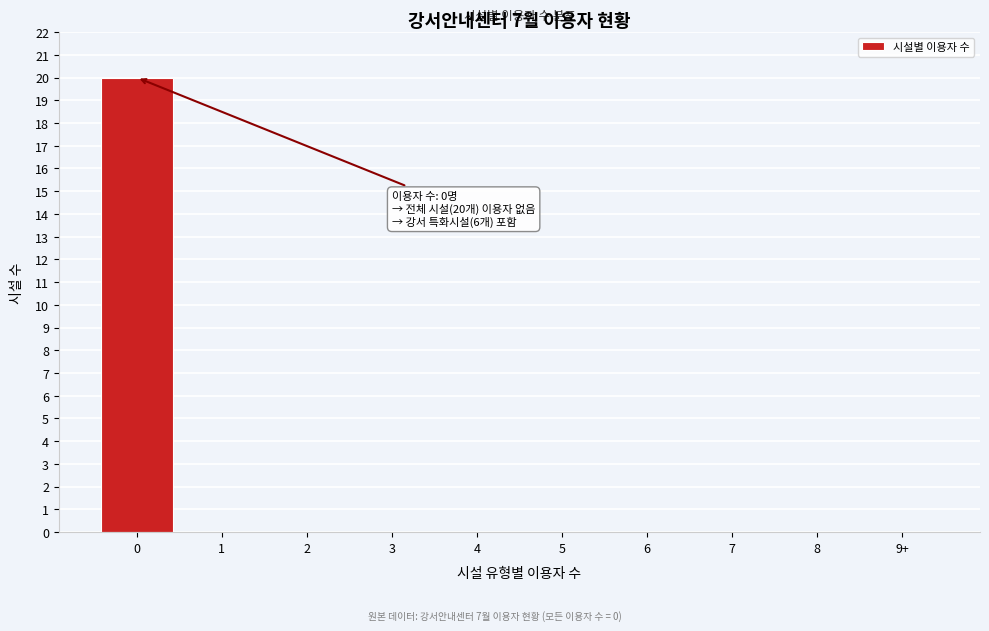

Reading left to right, list all the values displayed in this chart.

0=20	1=0	2=0	3=0	4=0	5=0	6=0	7=0	8=0	9+=0